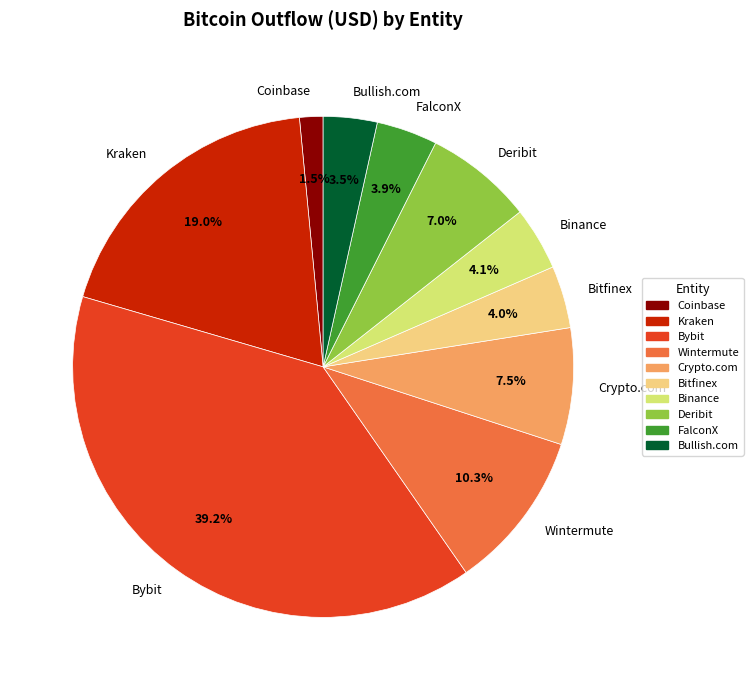

What portion of the pie excludes Deribit?

93.0%